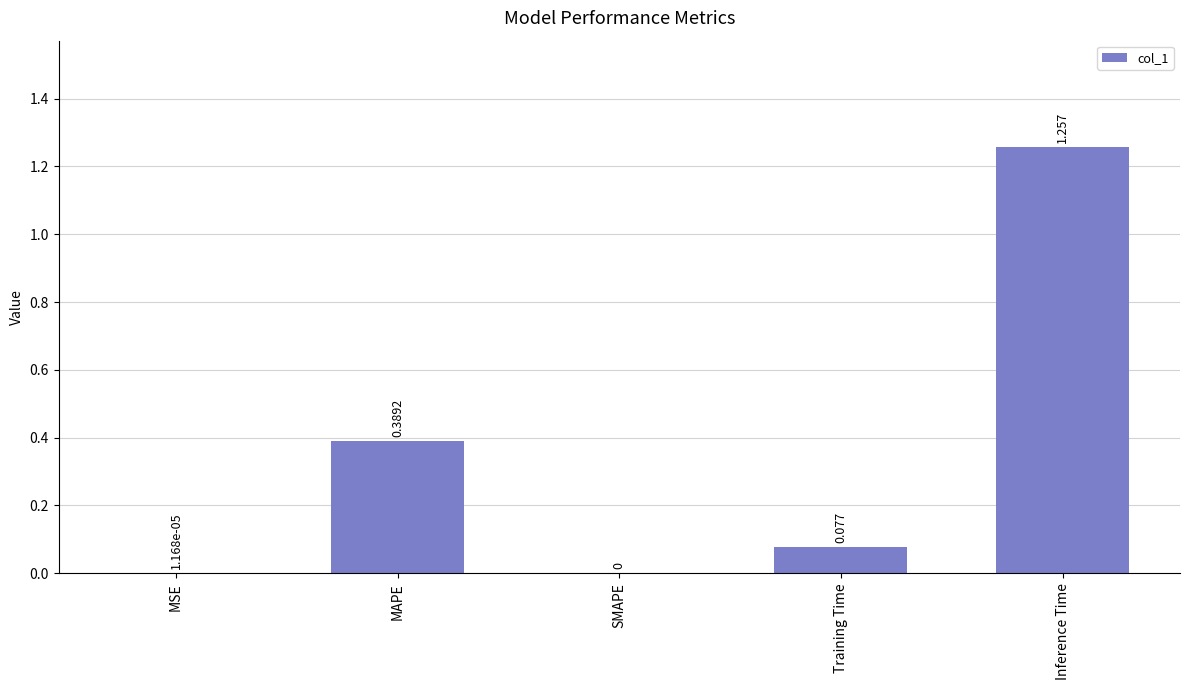

Which category has the highest value across all series?

Inference Time